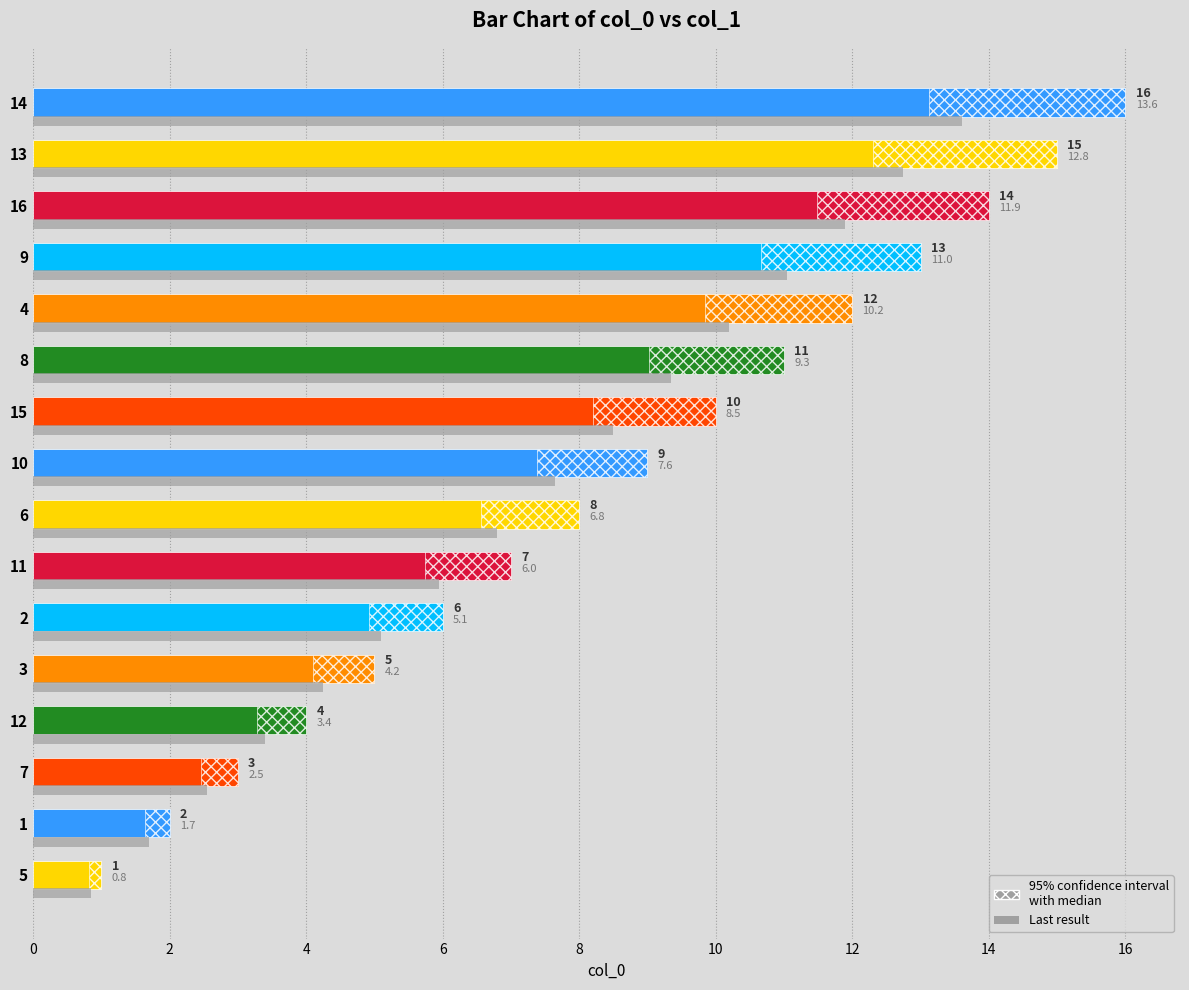

Reading left to right, what are all the values shown in this chart?

col_1: 1.0	2.0	3.0	4.0	5.0	6.0	7.0	8.0	9.0	10.0	11.0	12.0	13.0	14.0	15.0	16.0
Last result: 0.8	1.7	2.5	3.4	4.2	5.1	6.0	6.8	7.6	8.5	9.3	10.2	11.0	11.9	12.8	13.6